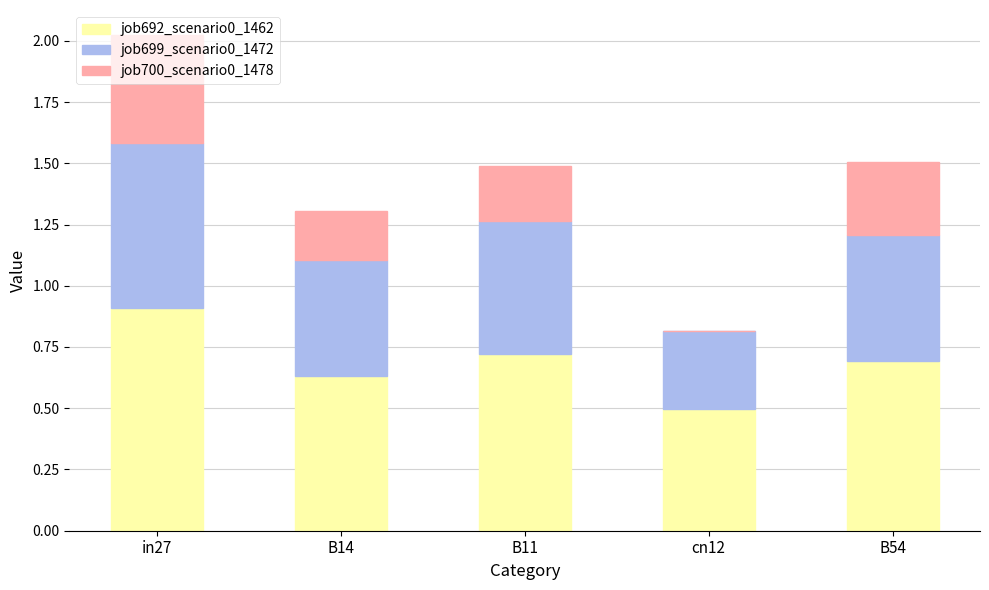

What is the total value across all series at B11?

1.5